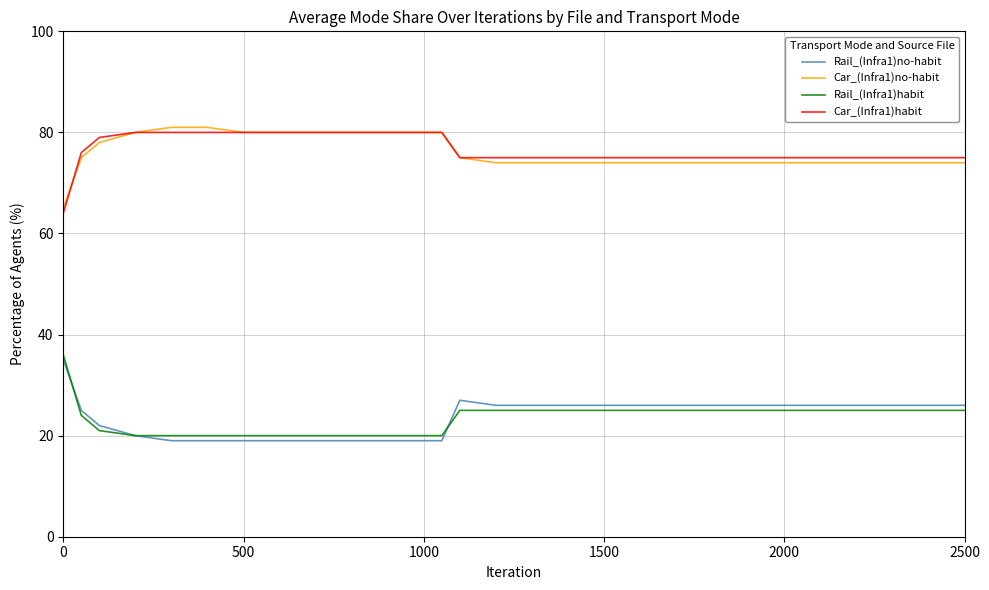

True or false: Car_(Infra1)habit and Rail_(Infra1)no-habit intersect in this chart.

False